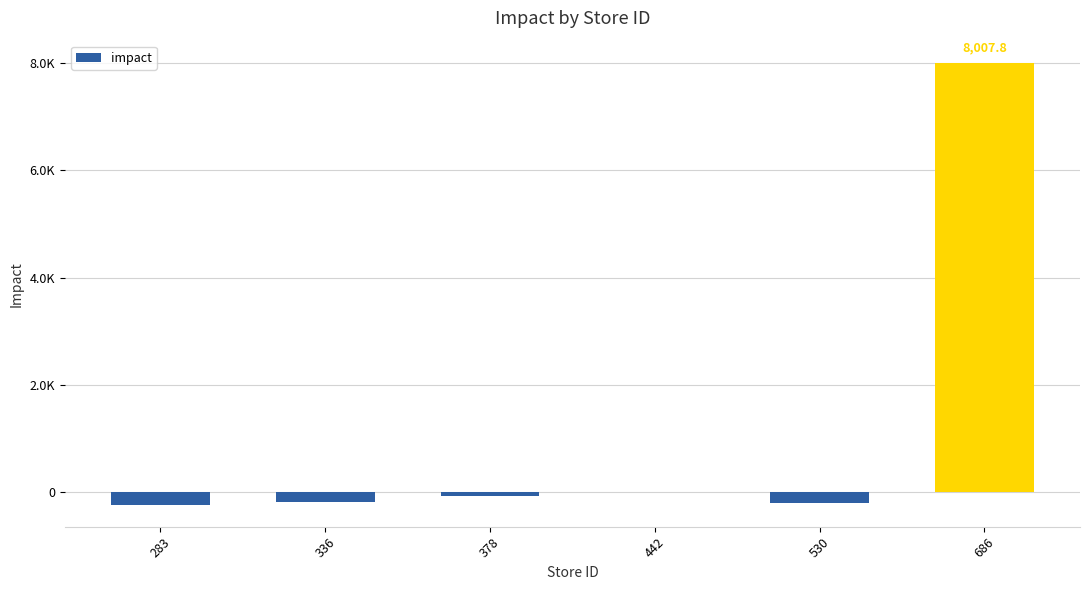

What is the greatest value displayed?

8007.8